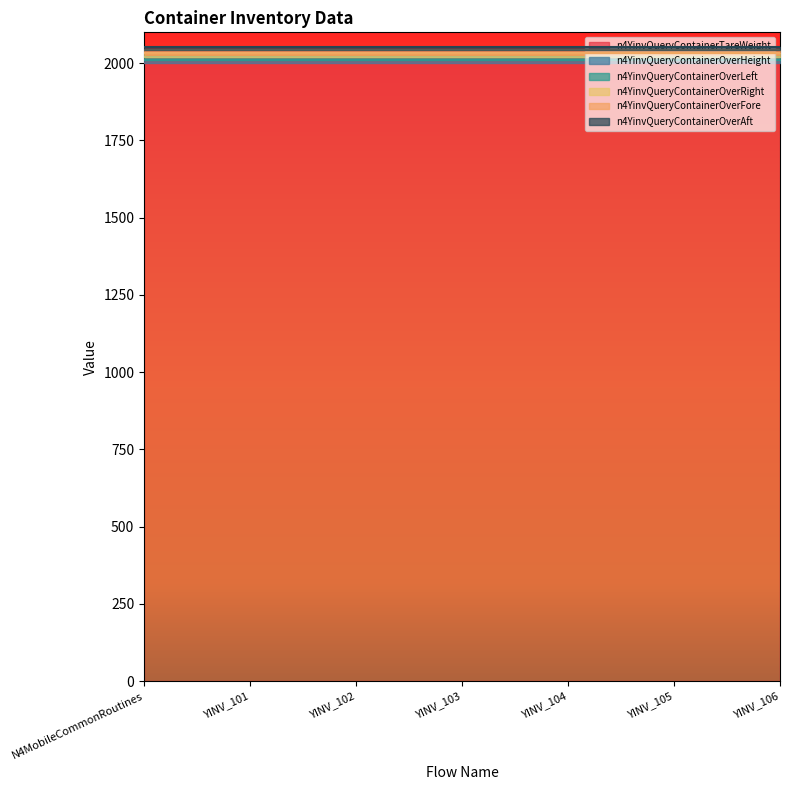

Which series has the largest range (max minus min)?

n4YinvQueryContainerTareWeight